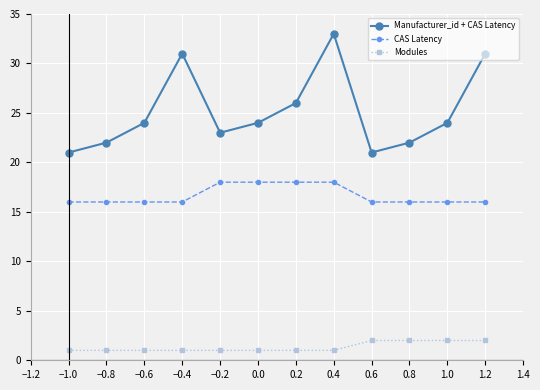

How many lines are shown in the chart?

3